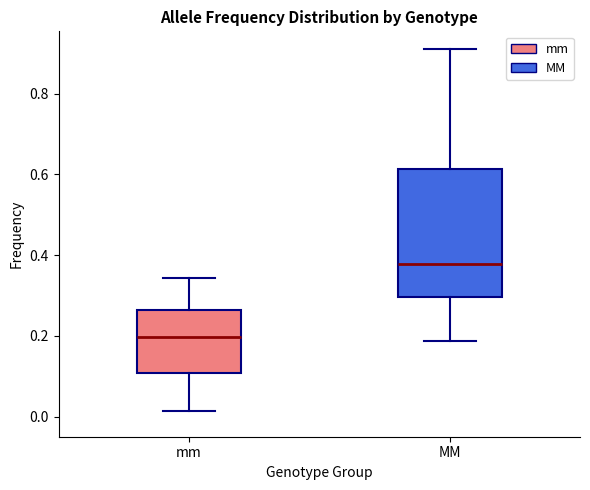

Reading left to right, transcribe this box plot: for each box, give where its median line is, the range the box spans, and where its two whiskers end, as read against the y-axis. The values are not printed on the chart, so give them approximately, as read against the axis.

mm: median 0.20, box 0.10 to 0.26, whiskers 0.02 to 0.34
MM: median 0.38, box 0.30 to 0.62, whiskers 0.18 to 0.90